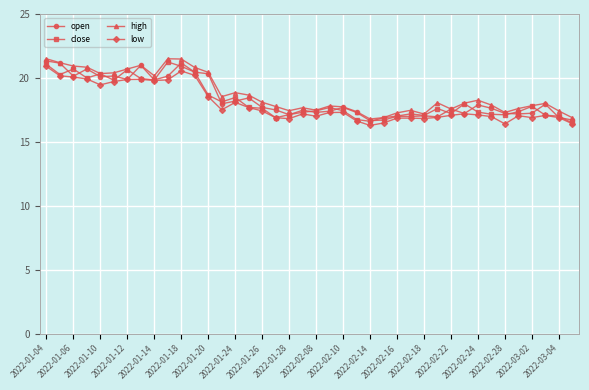

True or false: close has more than 1 points higher than both neighbors.

True